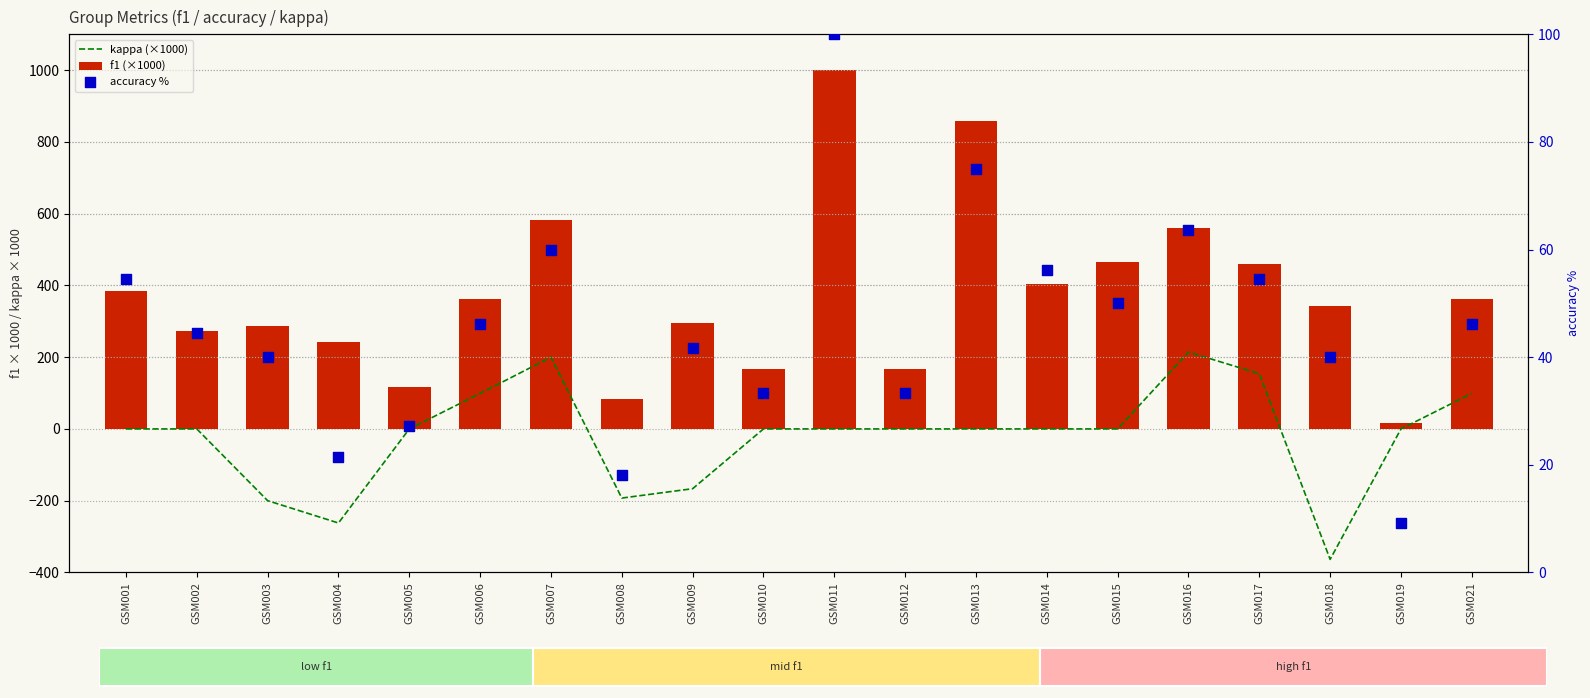

What is the total value across all series at GSM003?

125.7